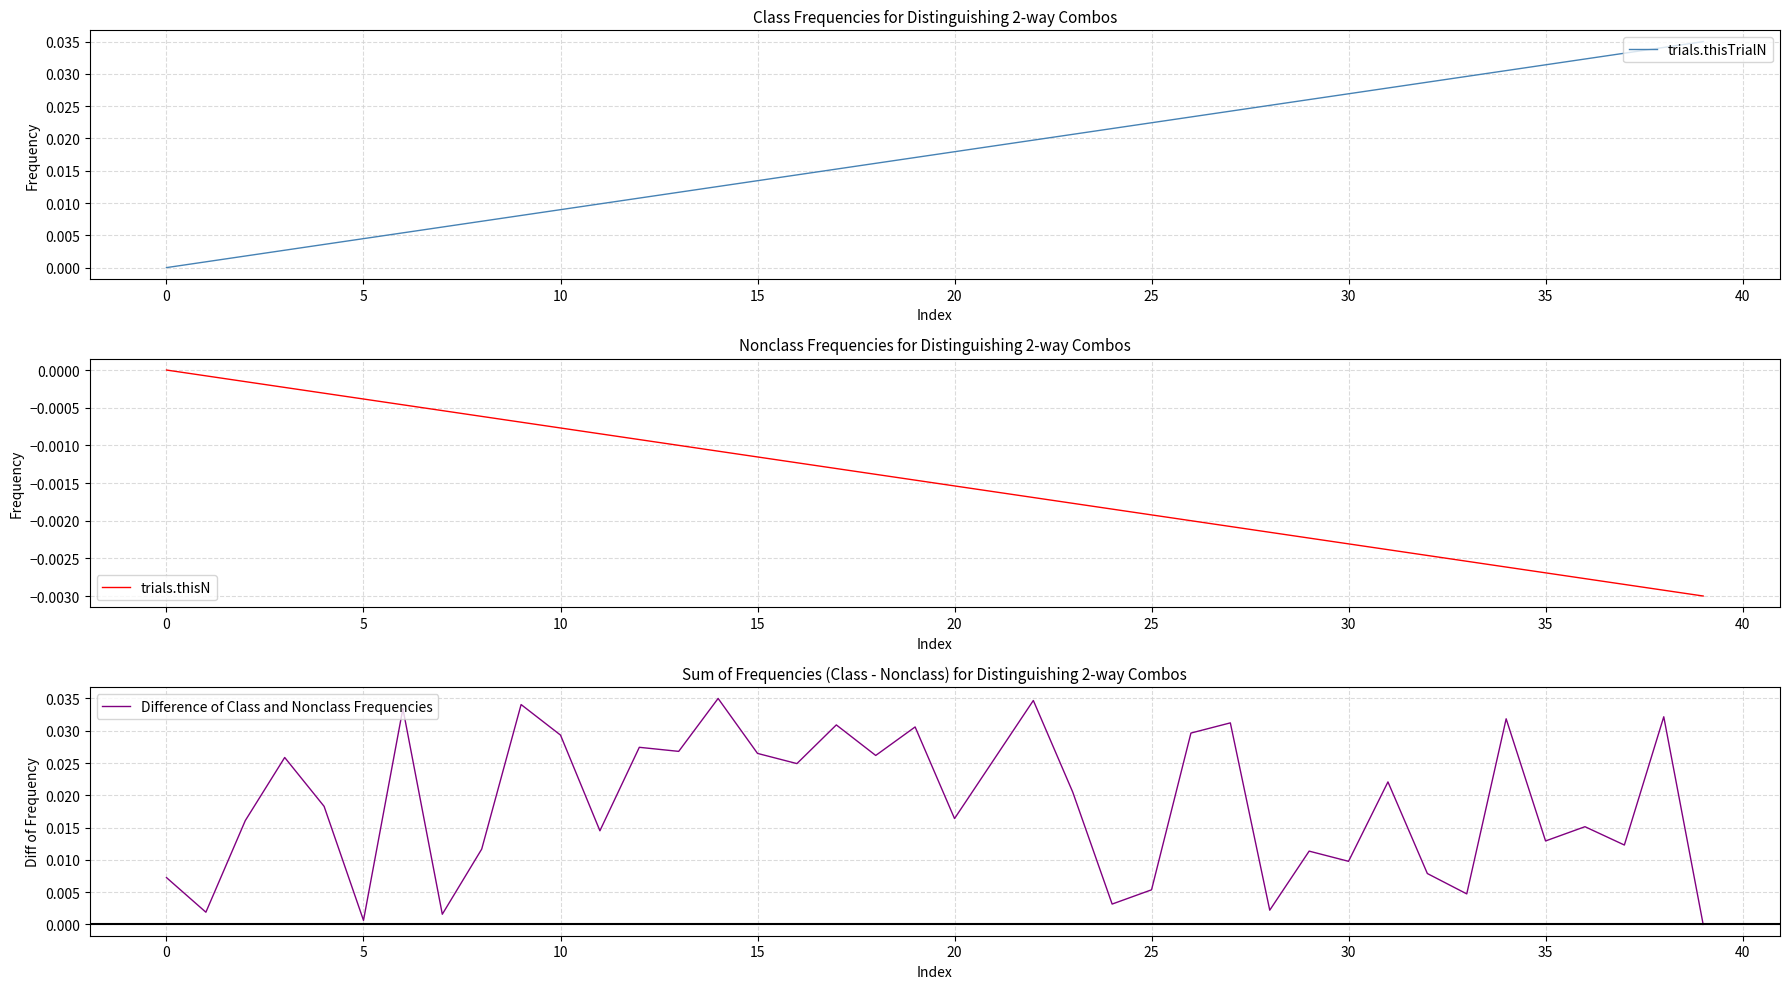

Is this an area chart (filled region under the line)?

No